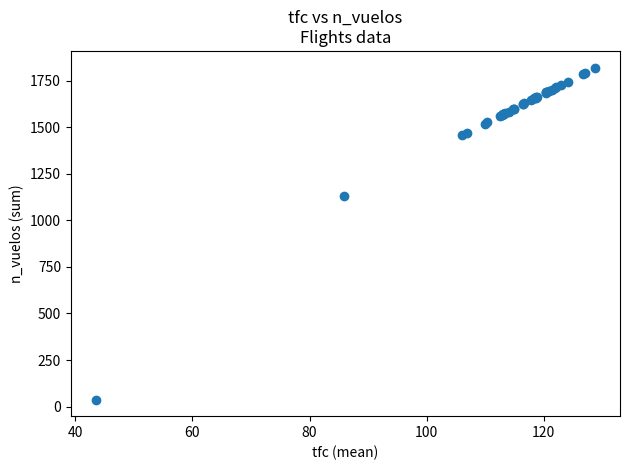

What Y value in the scatter plot is closest to 929?

1133